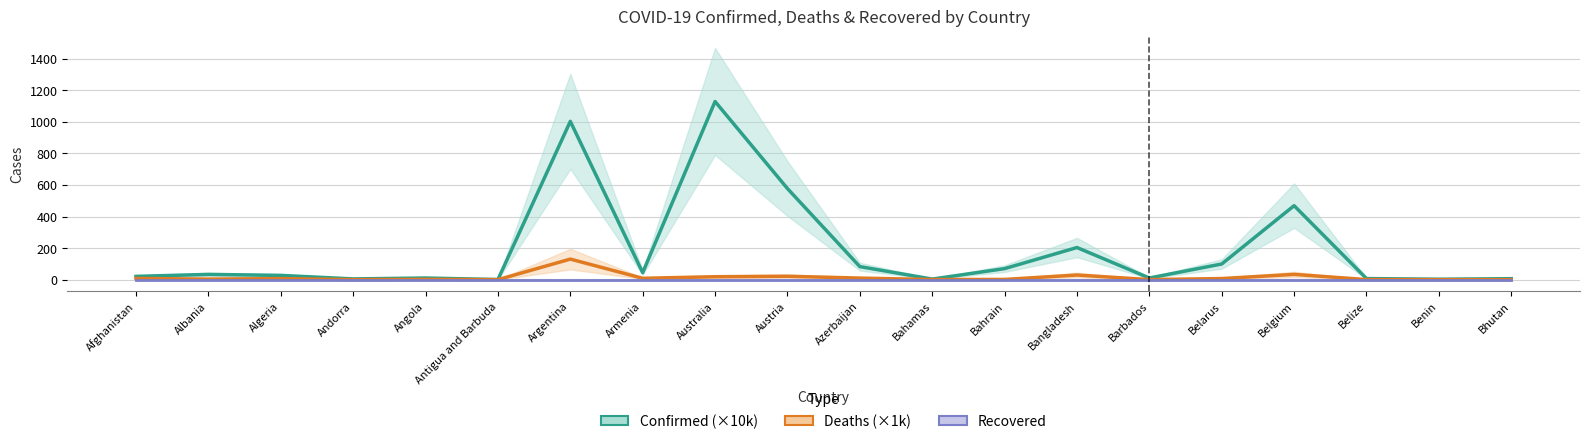

True or false: Confirmed (×10k) has more than 2 points higher than both neighbors.

True